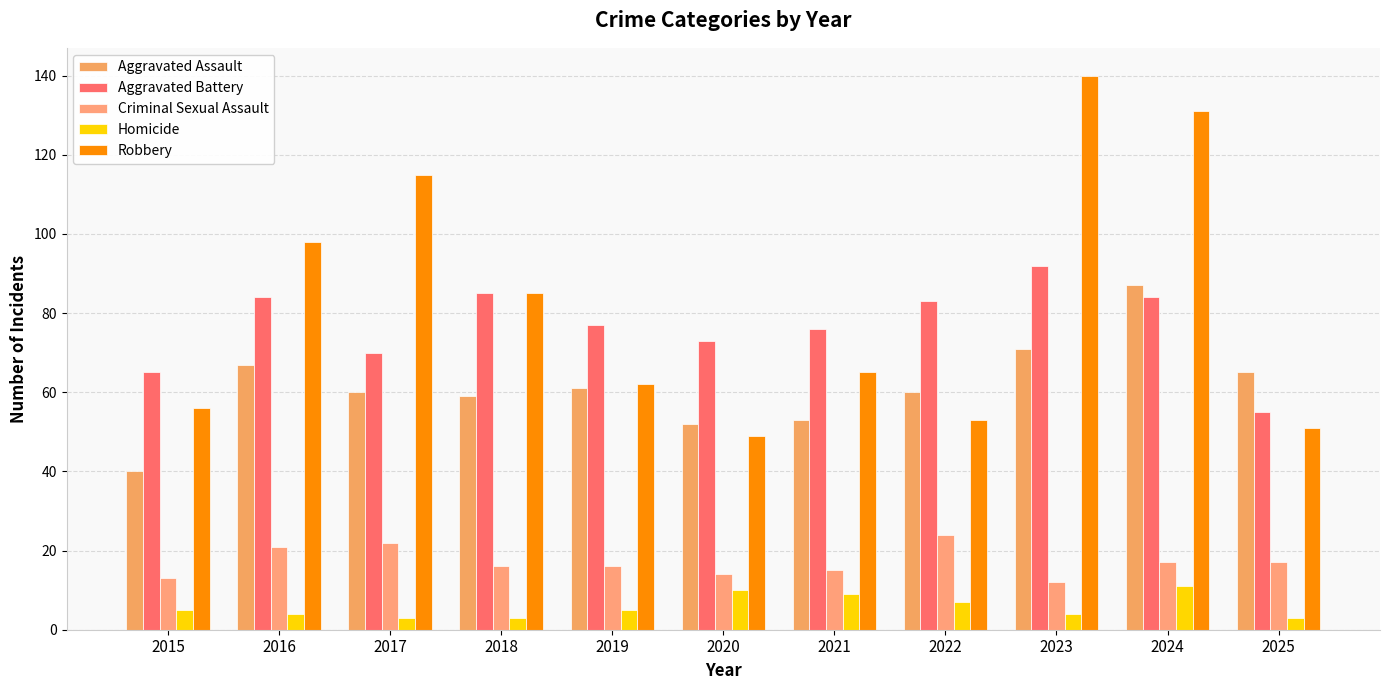

How many bars are there in each group?

5